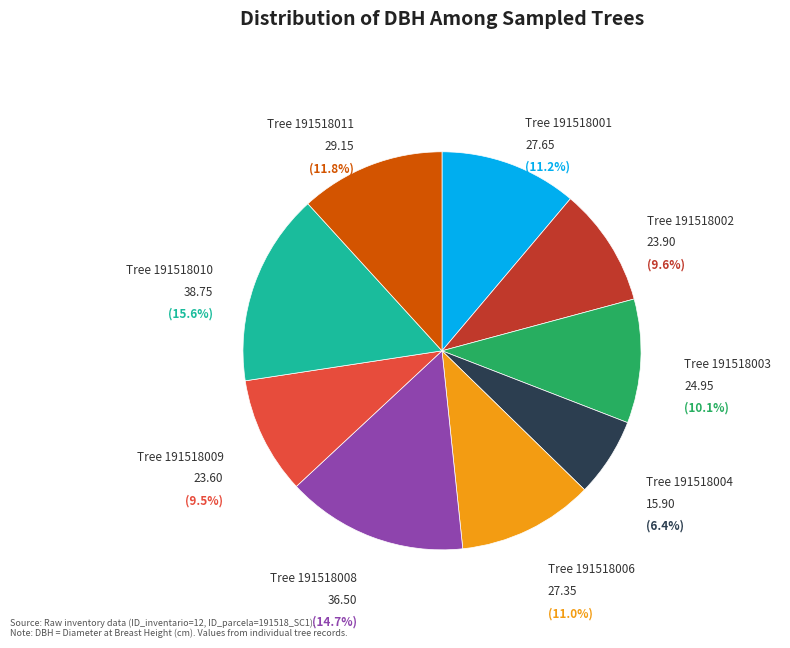

Does any single category account for the majority?

No